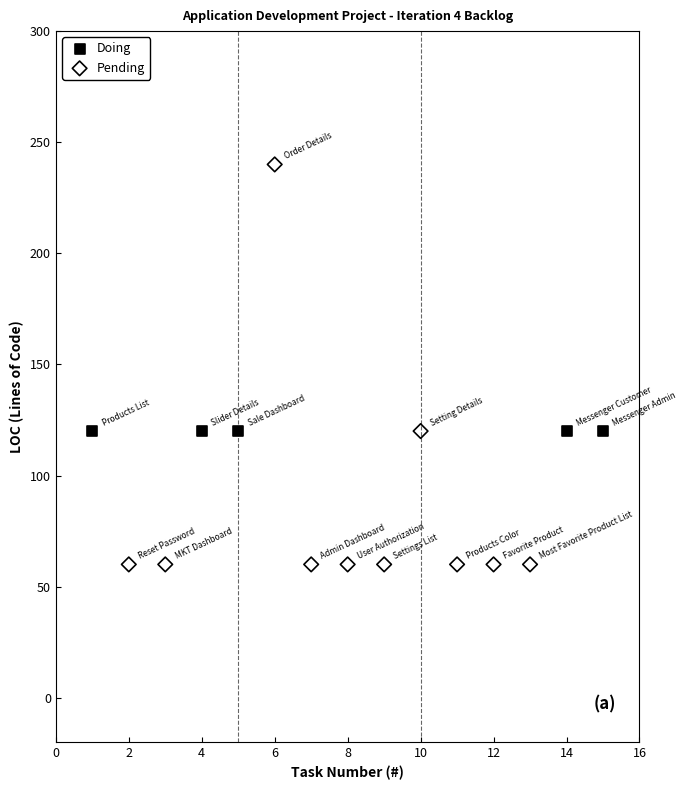

Which series contains the lowest Y value?

Pending